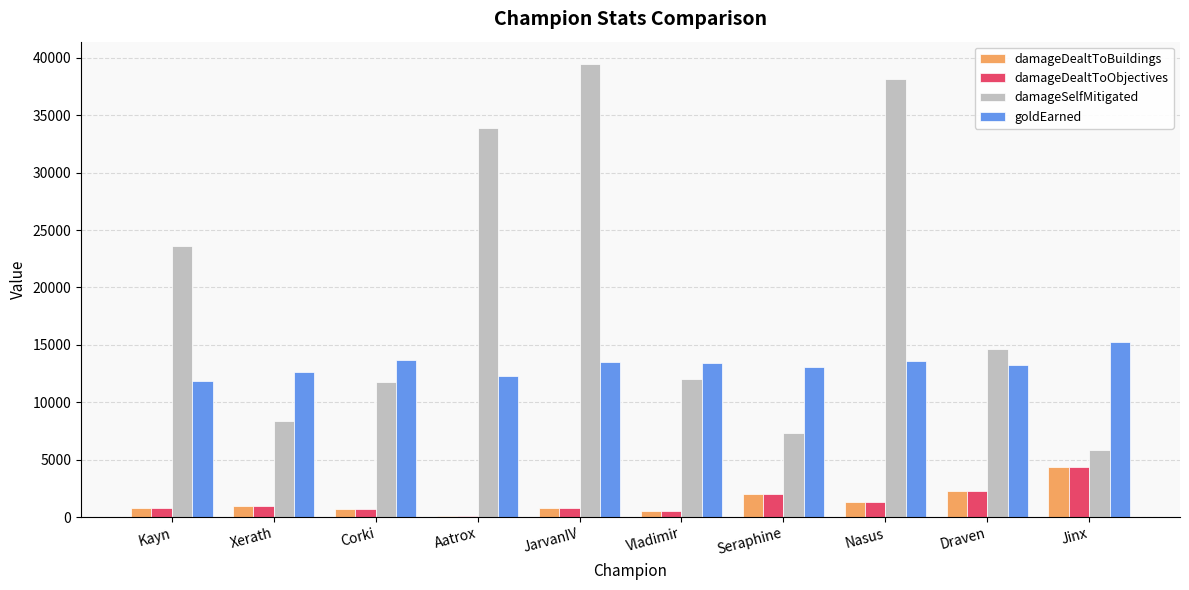

At which label does damageDealtToBuildings reach its peak?

Jinx